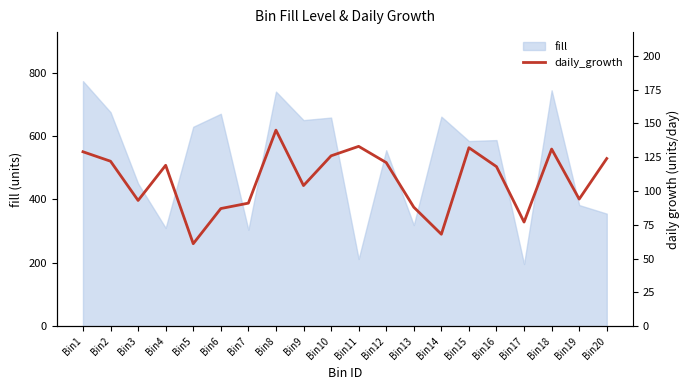

What is the smallest value displayed?

61